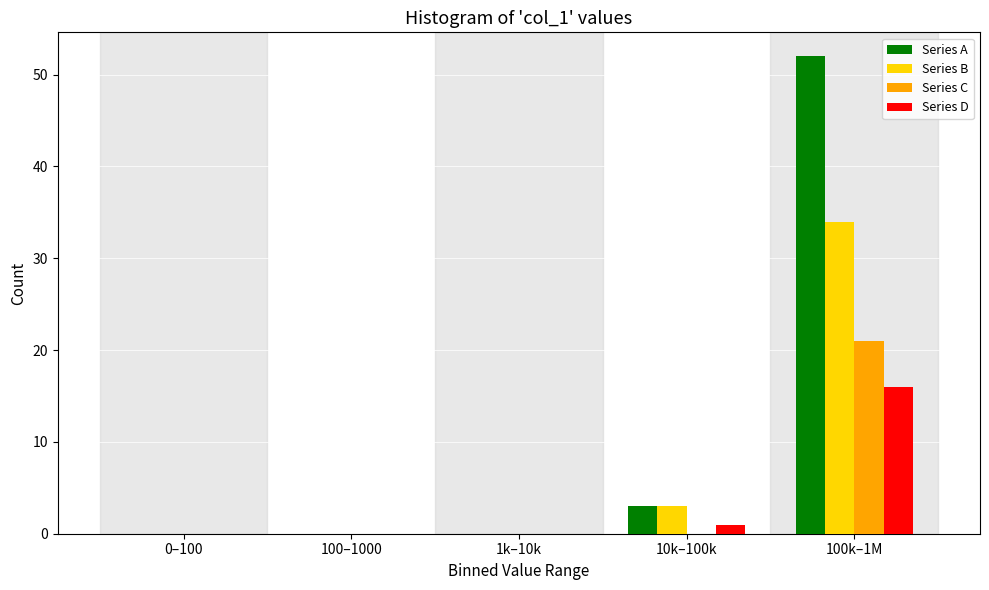

Reading left to right, what are all the values shown in this chart?

Series A: 0–100=0	100–1000=0	1k–10k=0	10k–100k=3	100k–1M=52
Series B: 0–100=0	100–1000=0	1k–10k=0	10k–100k=3	100k–1M=34
Series C: 0–100=0	100–1000=0	1k–10k=0	10k–100k=0	100k–1M=21
Series D: 0–100=0	100–1000=0	1k–10k=0	10k–100k=1	100k–1M=16